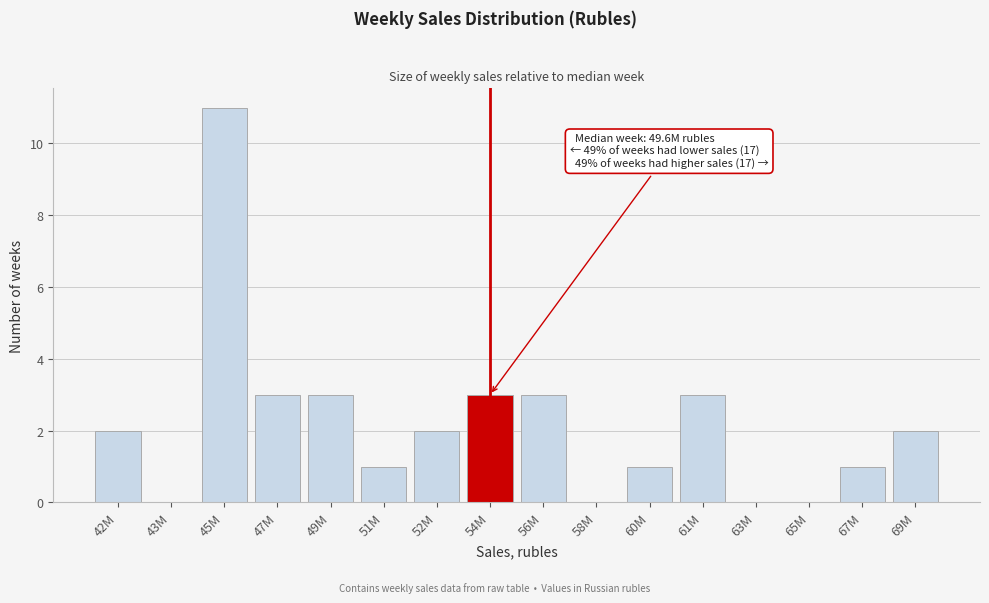

Reading right to left, extract all data points from this chart.

69M=2	67M=1	65M=0	63M=0	61M=3	60M=1	58M=0	56M=3	54M=3	52M=2	51M=1	49M=3	47M=3	45M=11	43M=0	42M=2